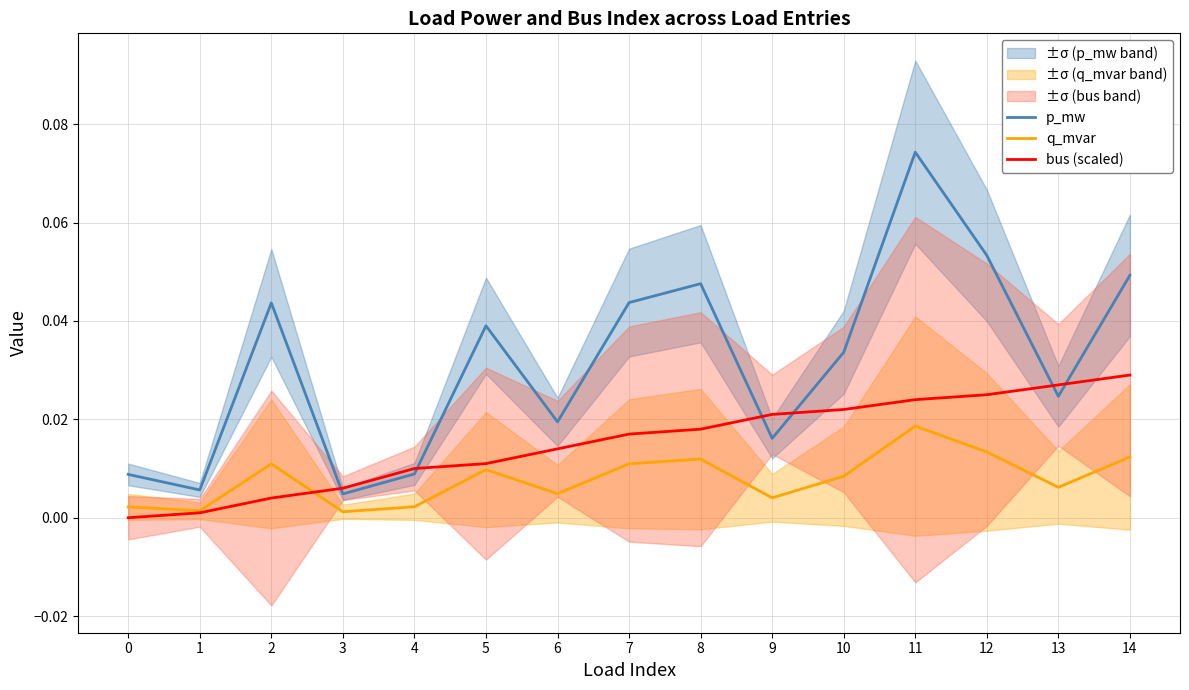

Which category has the highest value in the p_mw series?

11